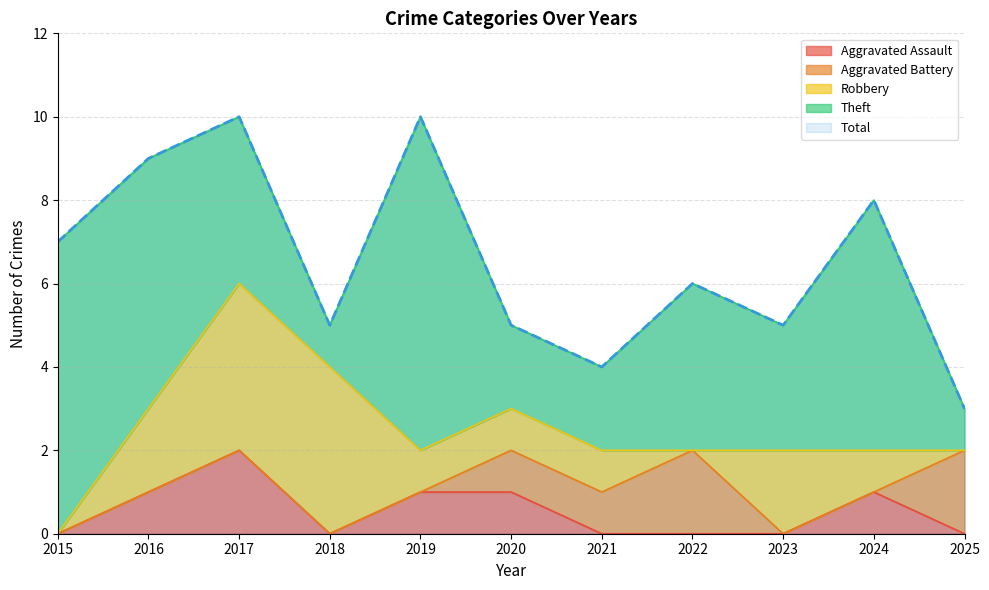

Between 2017 and 2023, which series saw the biggest shift?

Total